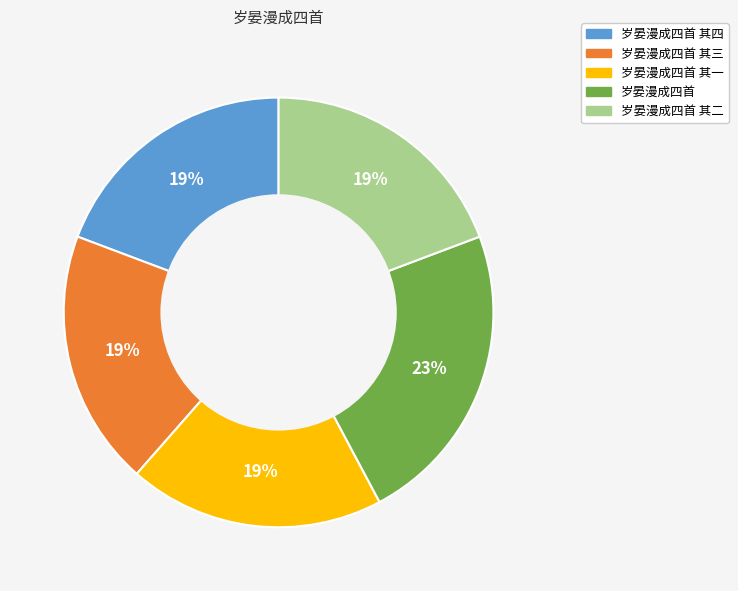

To the nearest percent, what is the difference between the largest and smallest slice percentages?

4%